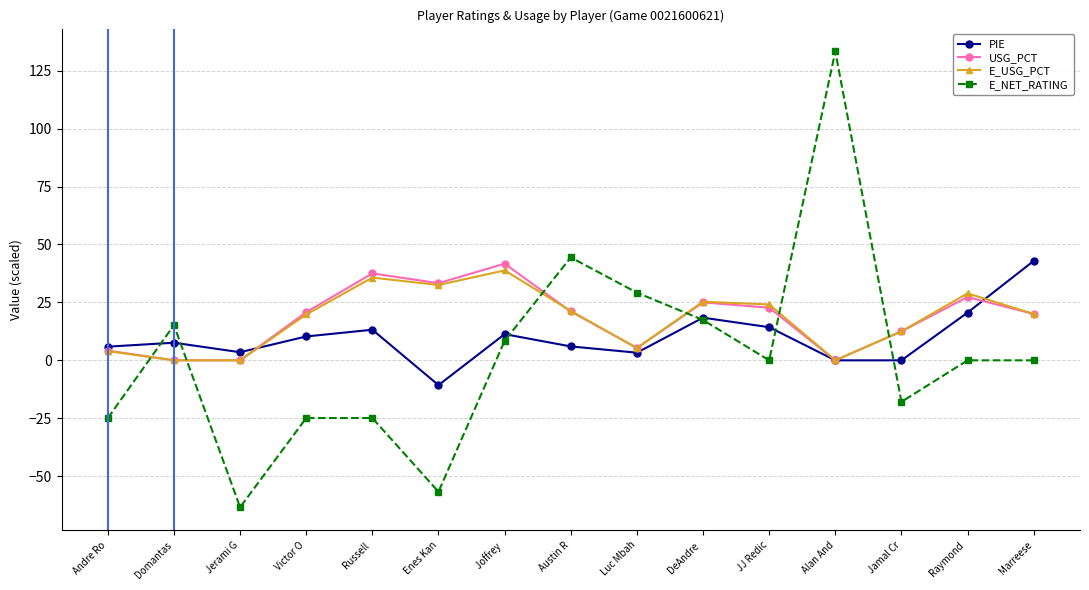

What value does the E_USG_PCT series have at Raymond ?

28.9